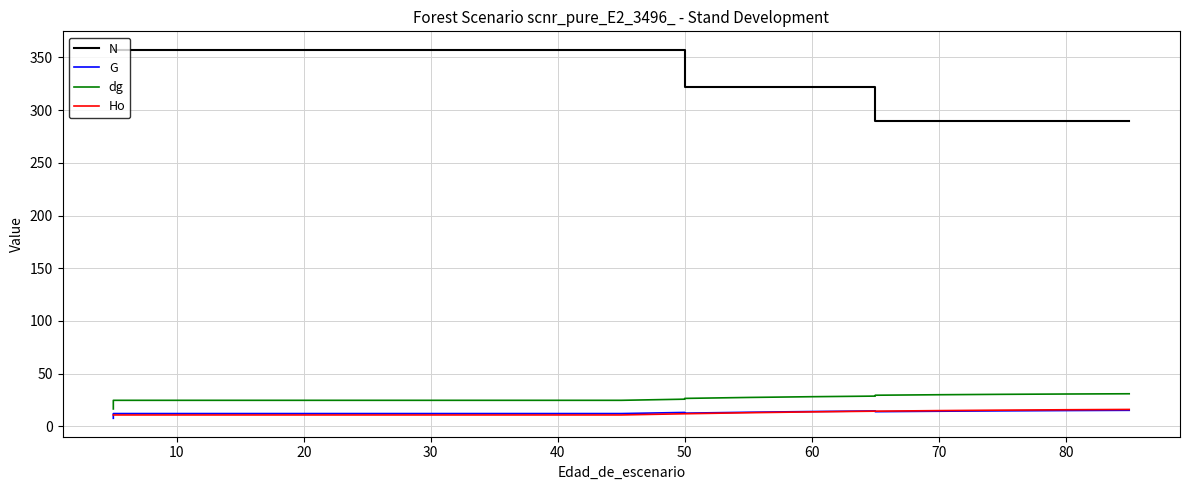

What is the value of the N point at the 2nd from the left?

357.2